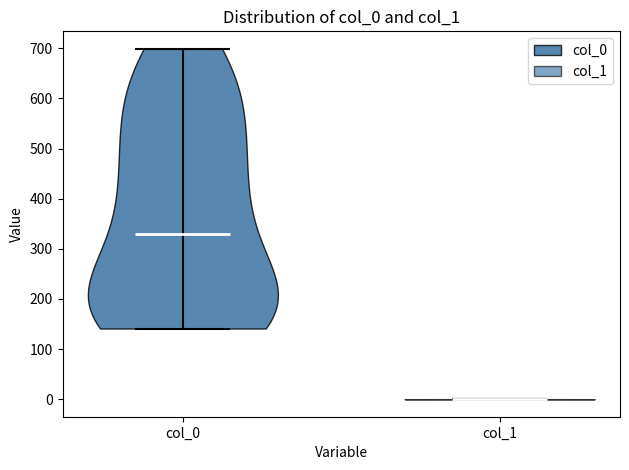

What is the highest point the violin for col_1 reaches on the y-axis? The values are not printed on the chart, so give them approximately, as read against the axis.

0